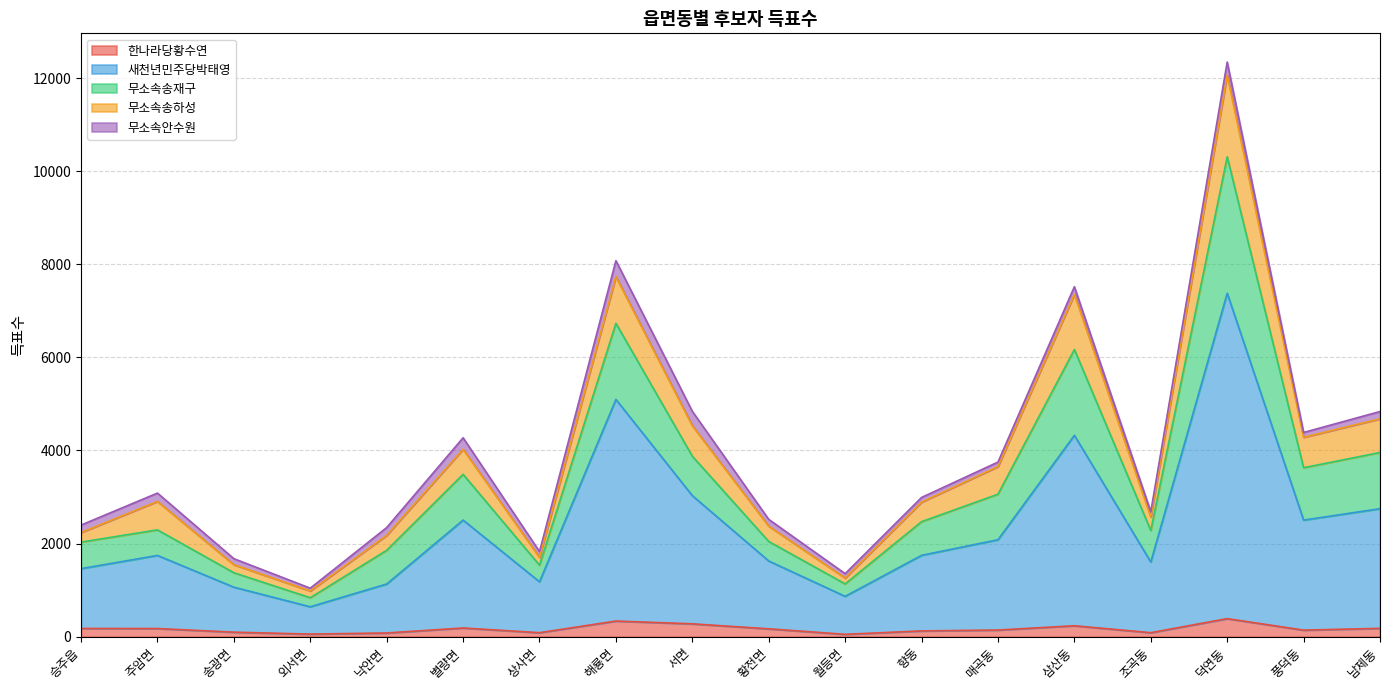

Which category has the highest value across all series?

덕연동